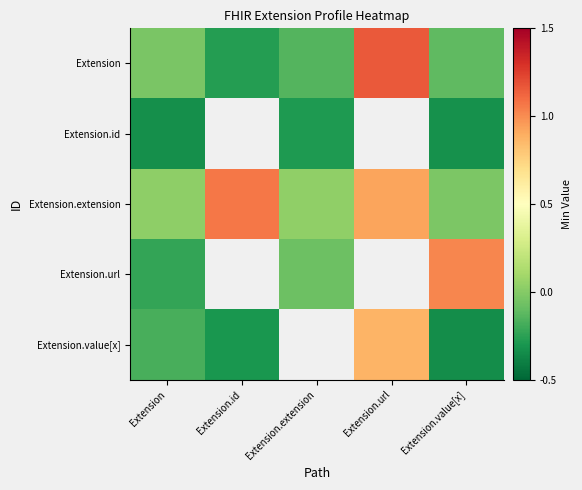

What is the difference between the highest and lowest values at Extension.url?

0.3